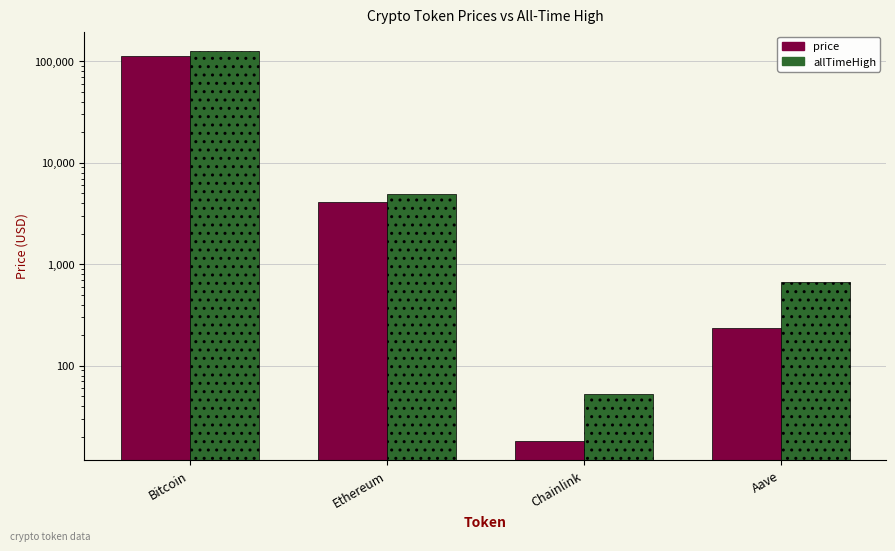

At which category is the sum across all series the highest?

Bitcoin